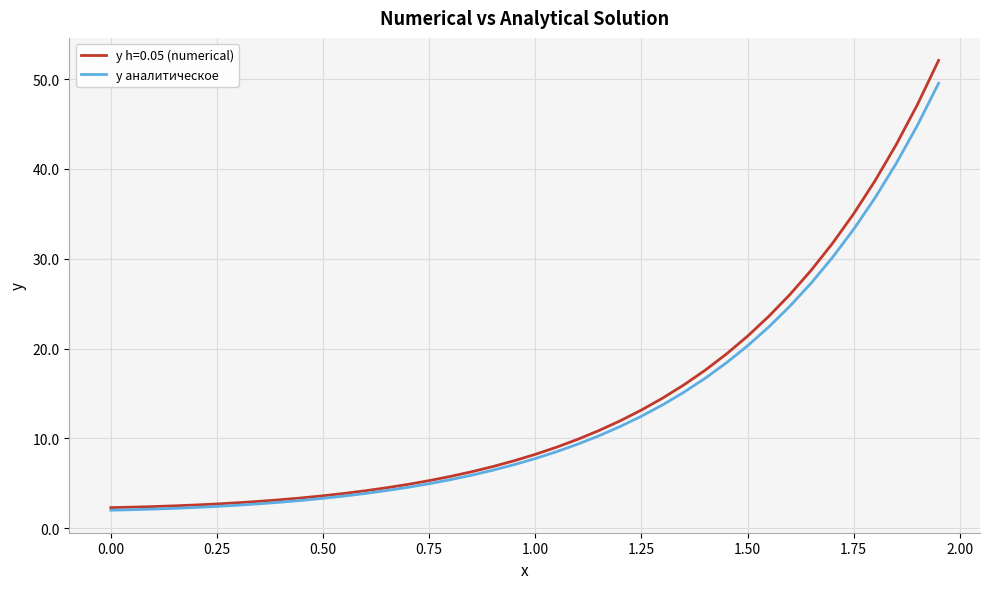

What is the smallest value displayed?

2.0